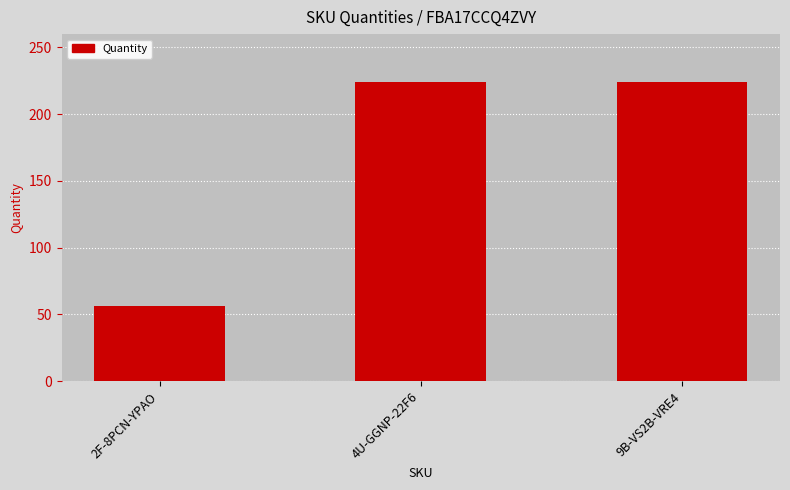

What is the difference between the second highest and minimum values?

168